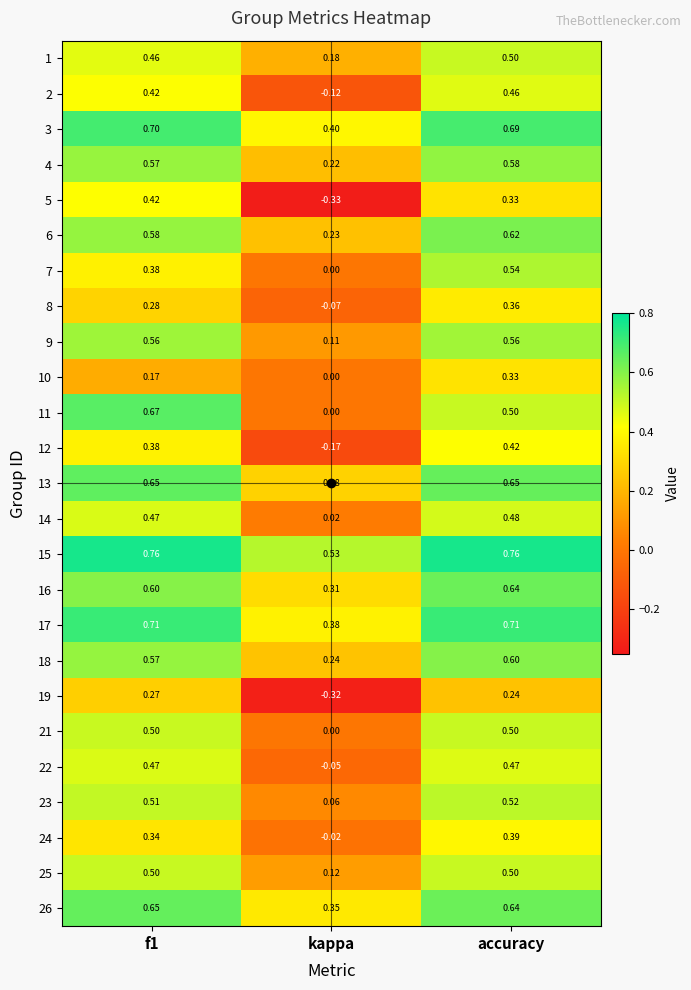

Which category has the lowest value in the 18 series?

kappa